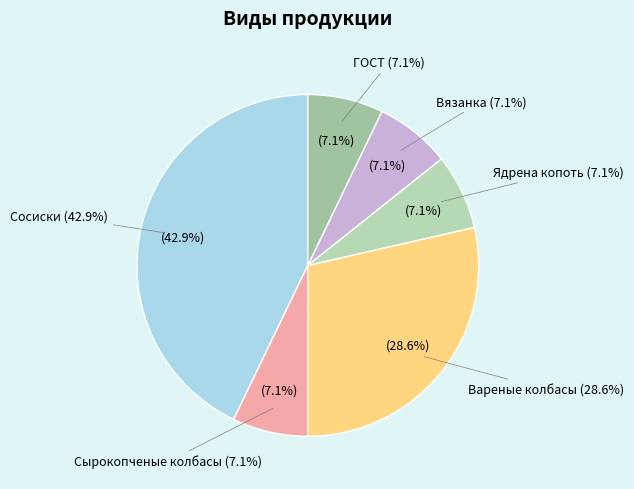

Which category has the biggest portion of the pie?

Сосиски